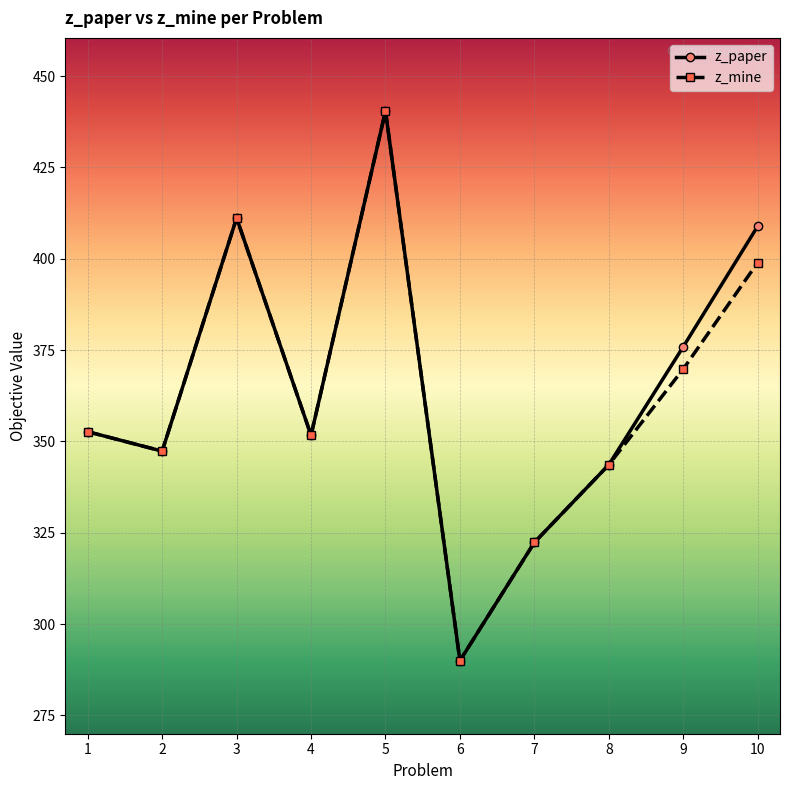

At which label is z_mine closest to 365?

9